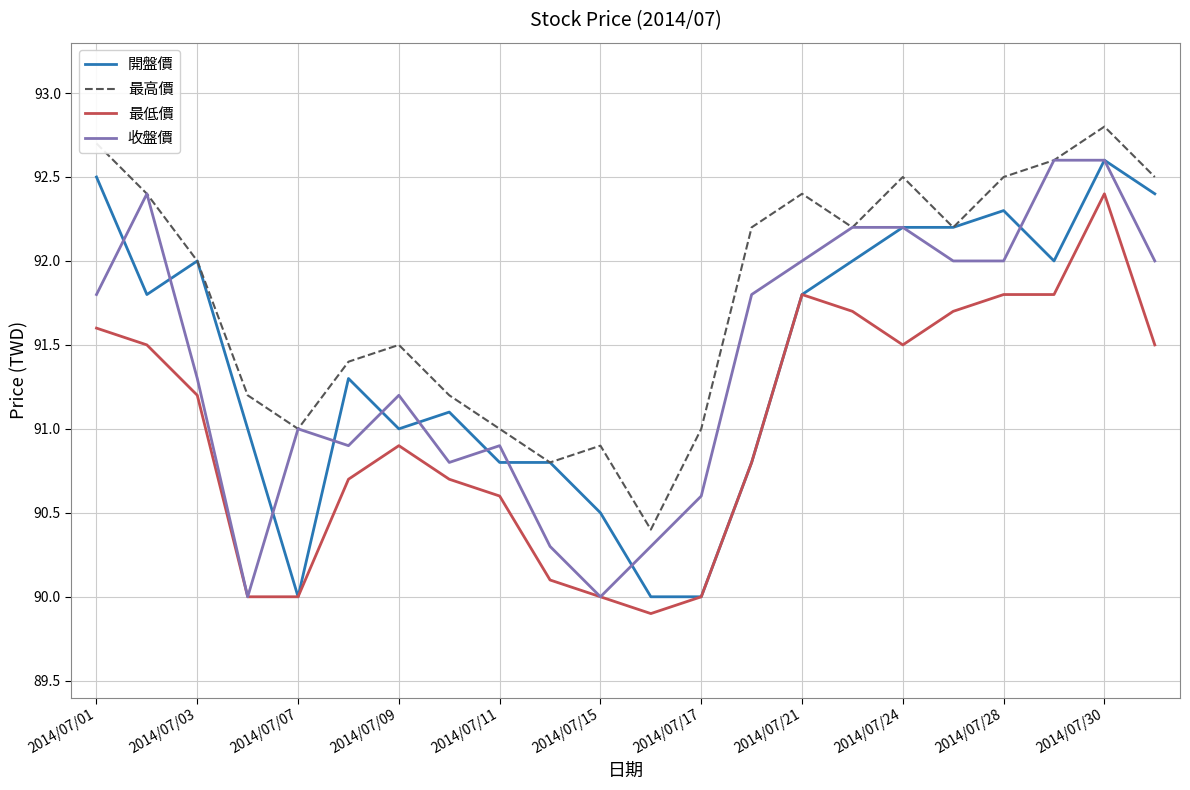

What is the smallest value displayed?

89.9